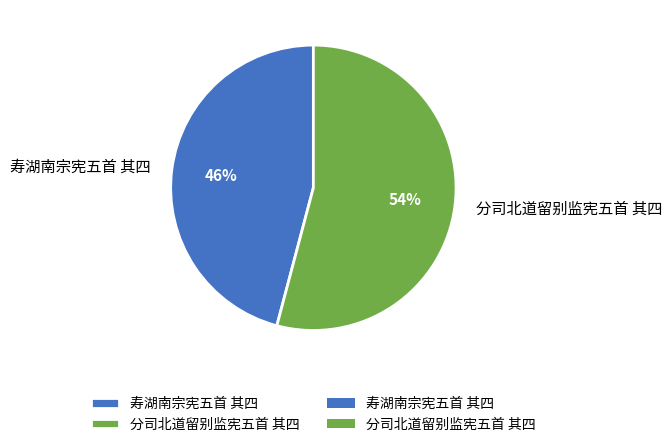

The 寿湖南宗宪五首 其四 slice represents 41% of the pie. True or false?

False